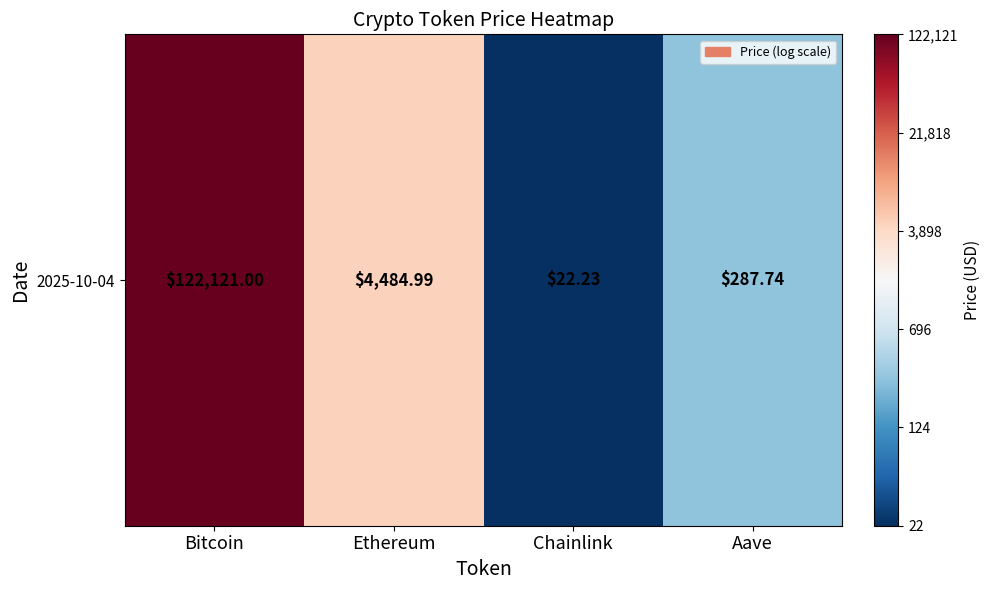

What is the approximate value at Aave?

2.5